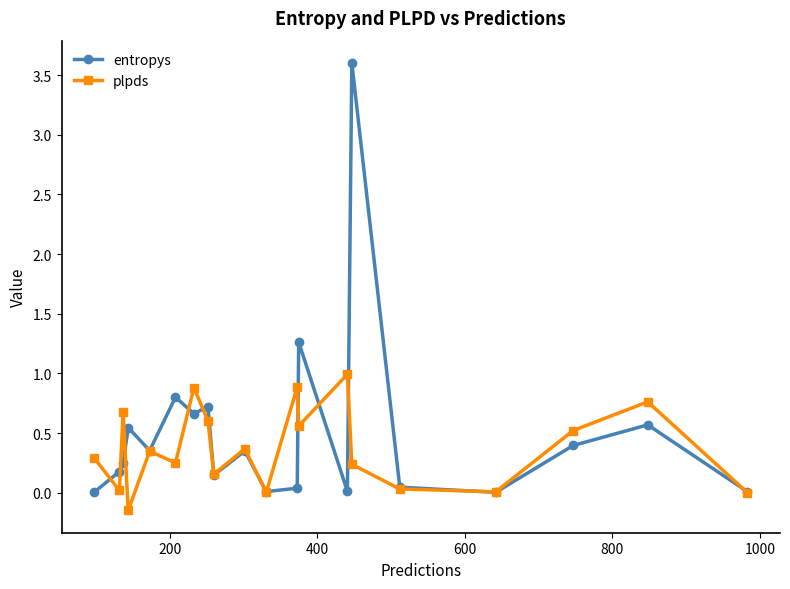

Which series has the widest spread of values?

entropys